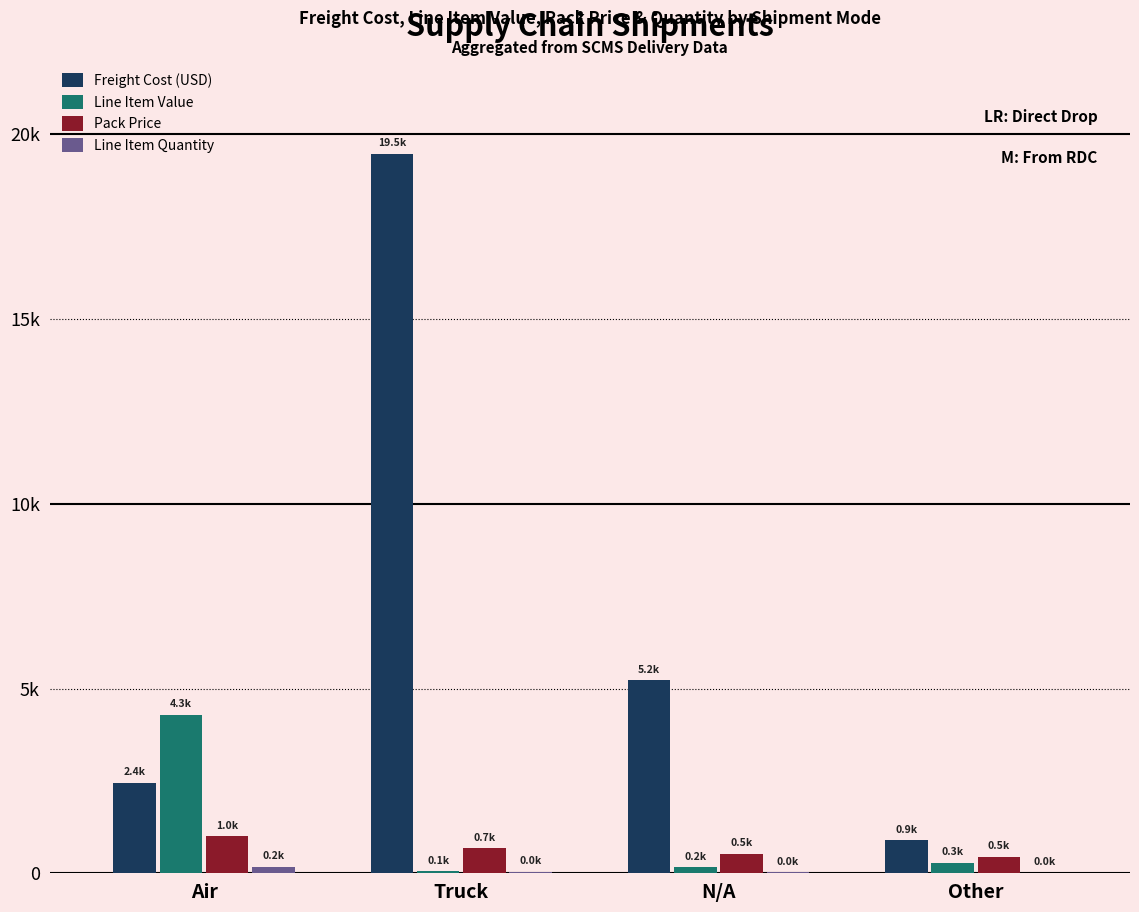

Reading left to right, extract all data points from this chart.

Freight Cost (USD): Air=2447.9	Truck=19481.0	N/A=5220.8	Other=897.5
Line Item Value: Air=4287.5	Truck=58.8	N/A=169.0	Other=278.0
Pack Price: Air=1002.4	Truck=675.5	N/A=522.4	Other=450.0
Line Item Quantity: Air=175.0	Truck=46.0	N/A=25.0	Other=15.0